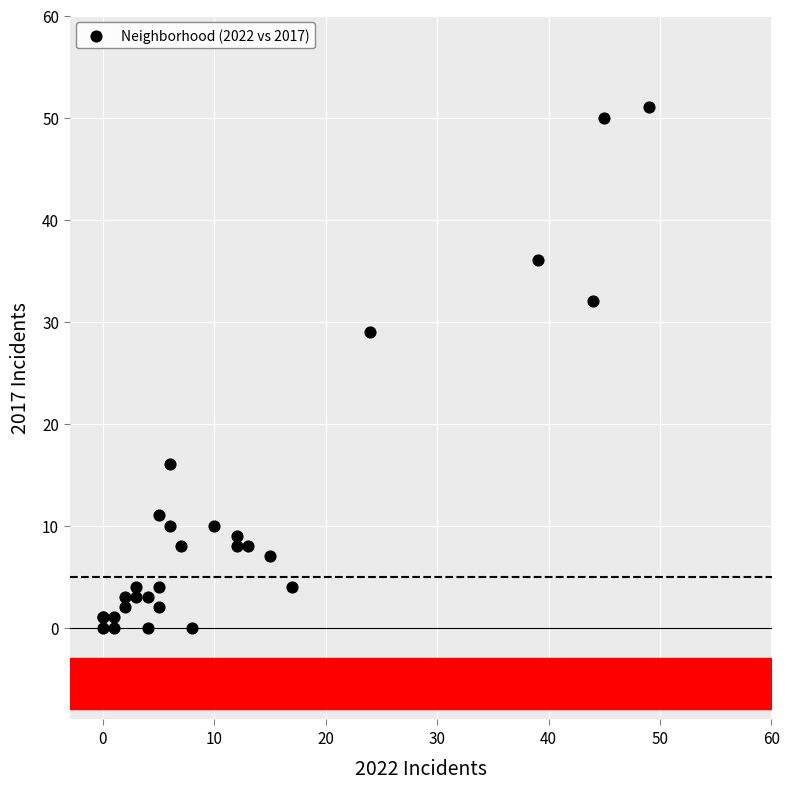

What Y value in the scatter plot is closest to 25?

29